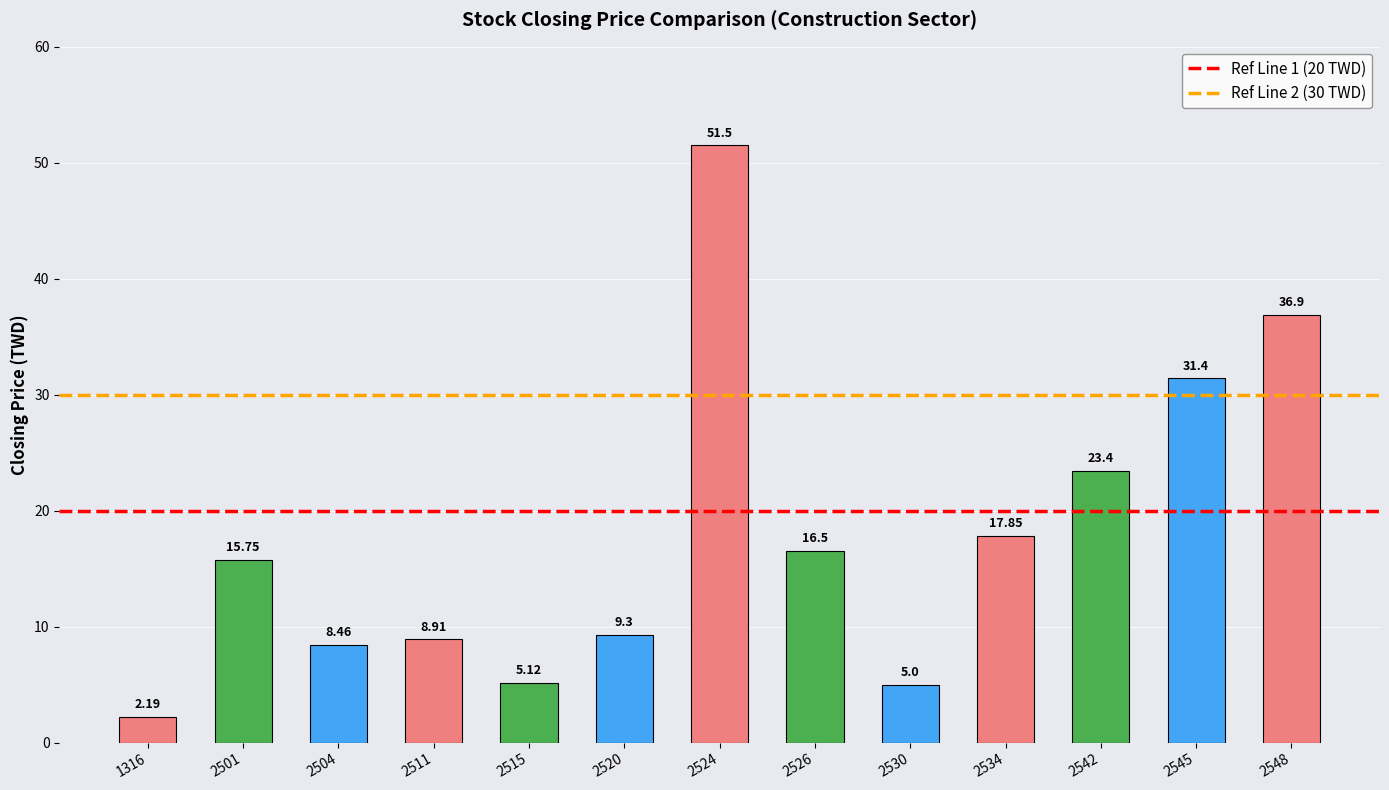

How many categories are shown in the chart?

13